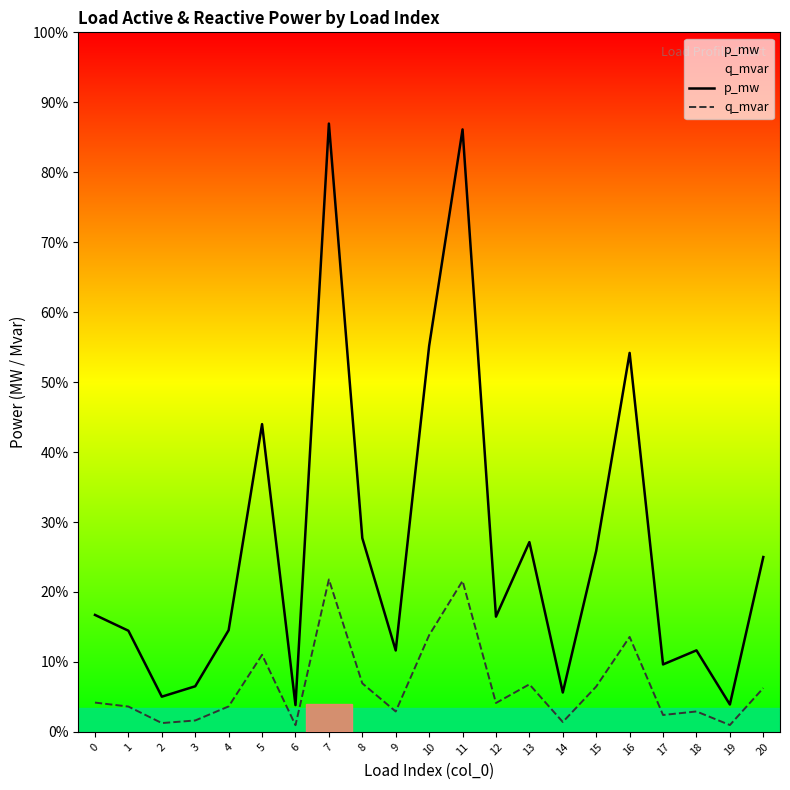

At how many categories does at least one series exceed 0?

21